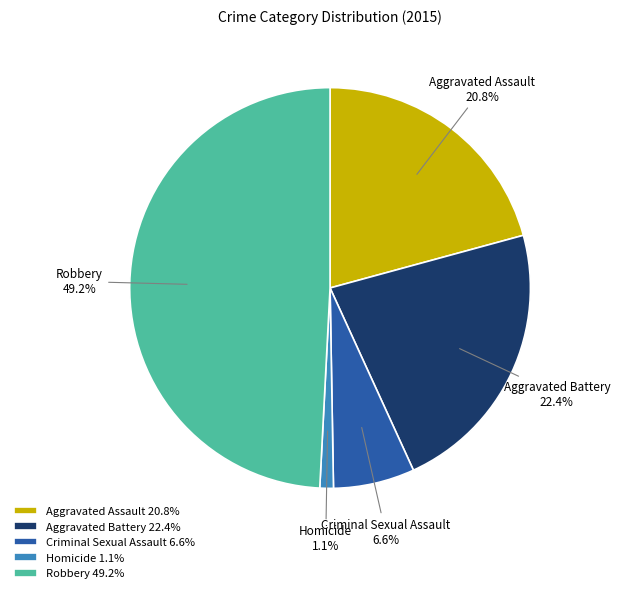

Is there a majority slice in this chart?

No